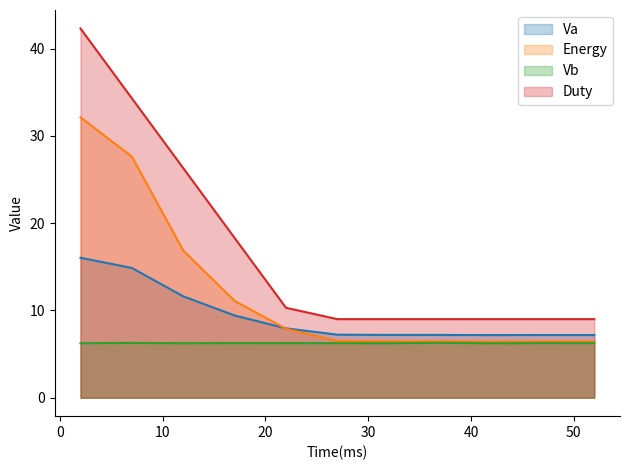

True or false: Duty and Va cross at least once.

False